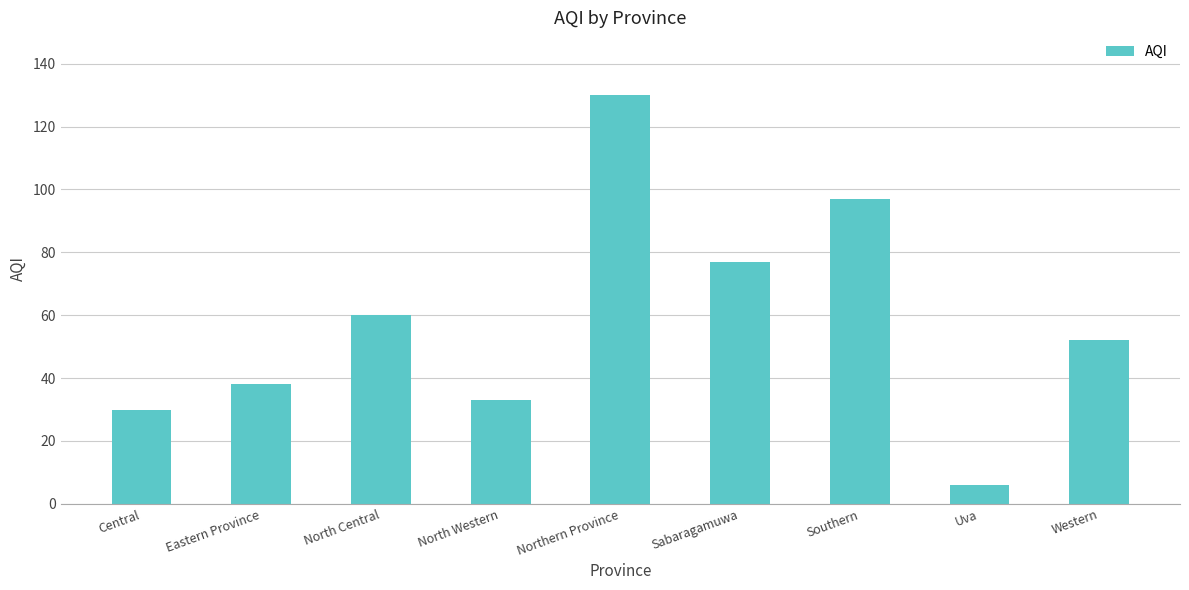

What is the smallest value displayed?

6